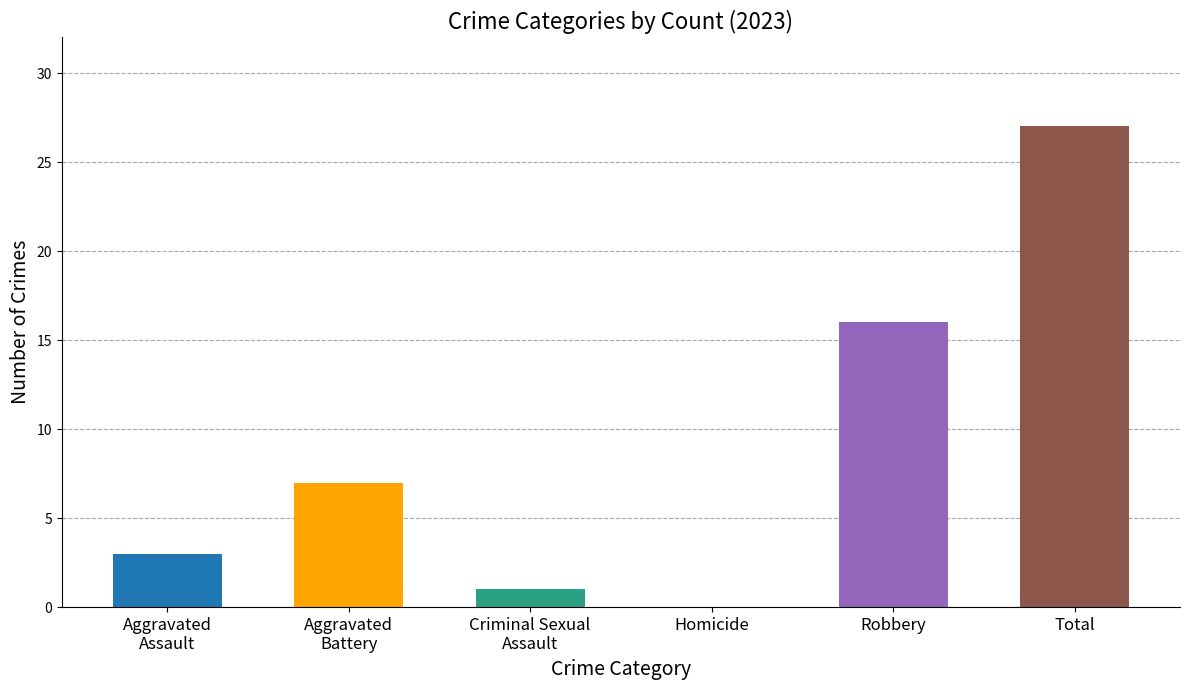

The value at Homicide is 0. True or false?

True